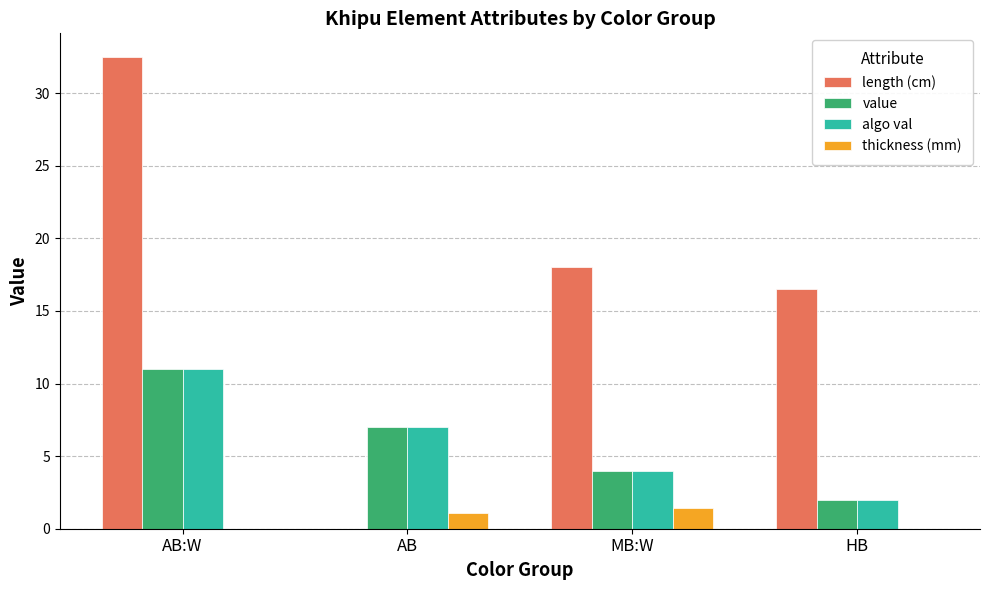

Count the number of categories in the chart.

4